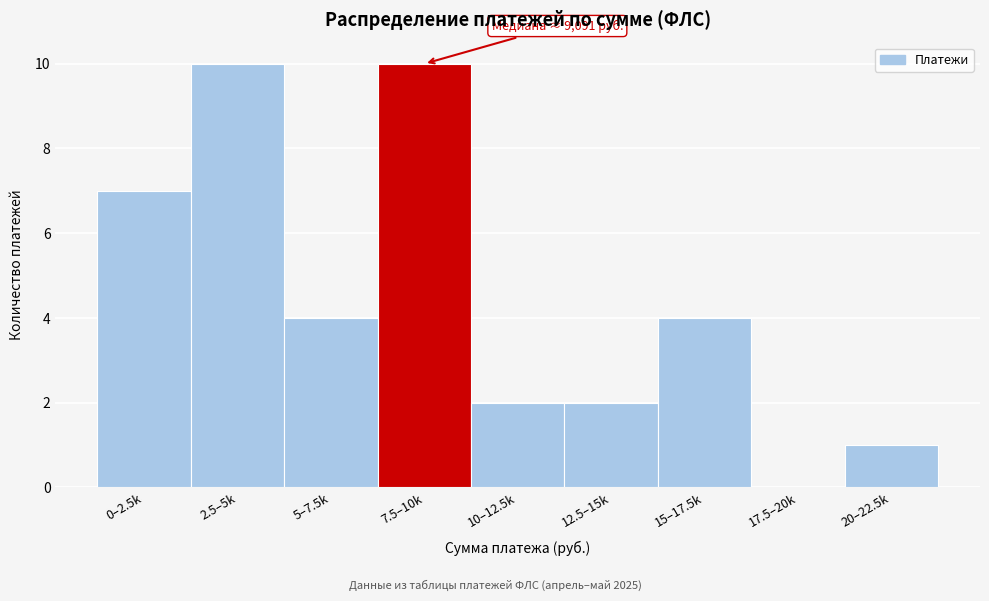

Reading left to right, transcribe all the data shown in this chart.

0–2.5k=7	2.5–5k=10	5–7.5k=4	7.5–10k=10	10–12.5k=2	12.5–15k=2	15–17.5k=4	17.5–20k=0	20–22.5k=1